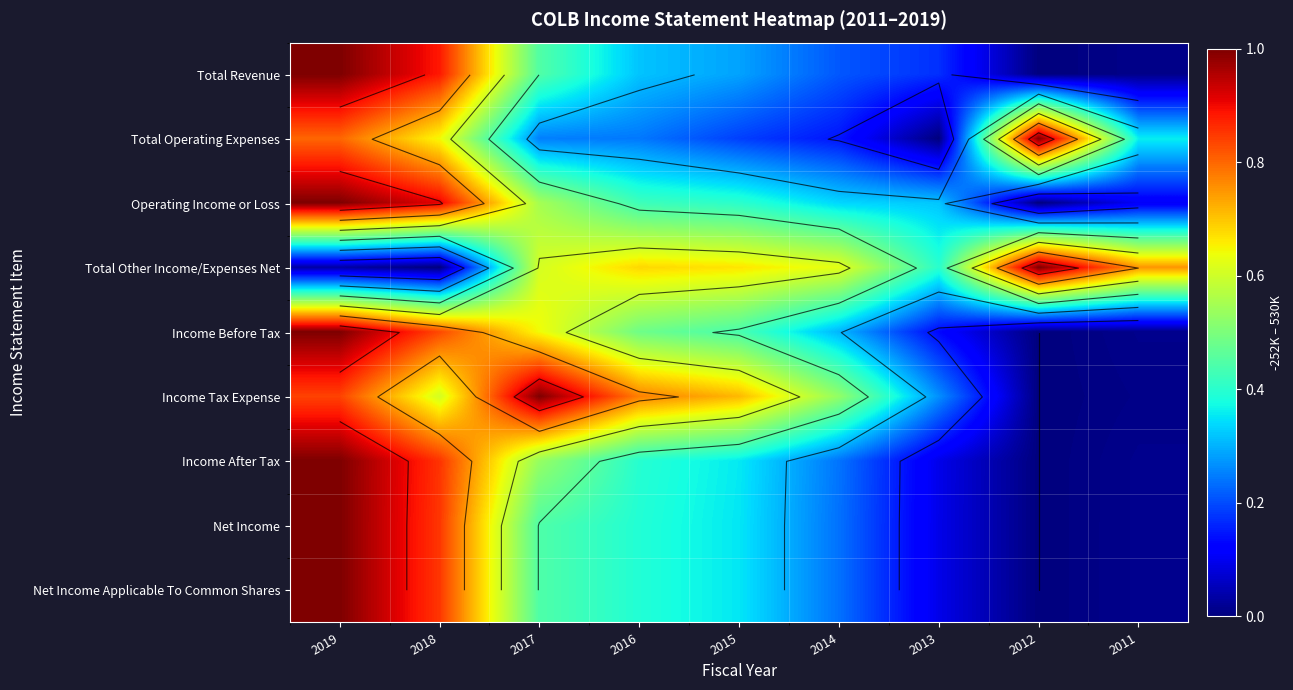

The value of Operating Income or Loss at 2012 is 0.0. True or false?

True